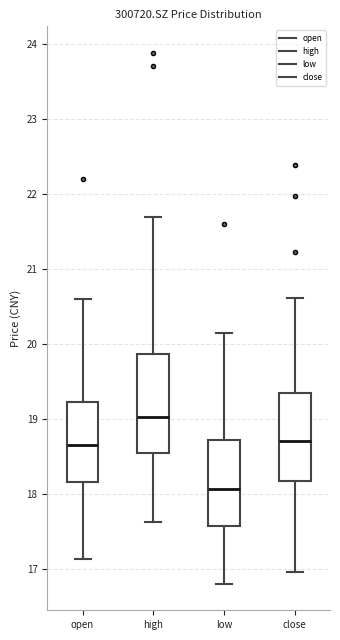

Reading left to right, read every box against the y-axis: the position of its median line, the range the box covers, and the ends of its whiskers. The values are not printed on the chart, so give them approximately, as read against the axis.

open: median 18.7, box 18.2 to 19.2, whiskers 17.1 to 20.6
high: median 19.0, box 18.5 to 19.9, whiskers 17.6 to 21.7
low: median 18.1, box 17.6 to 18.7, whiskers 16.8 to 20.2
close: median 18.7, box 18.2 to 19.3, whiskers 17.0 to 20.6